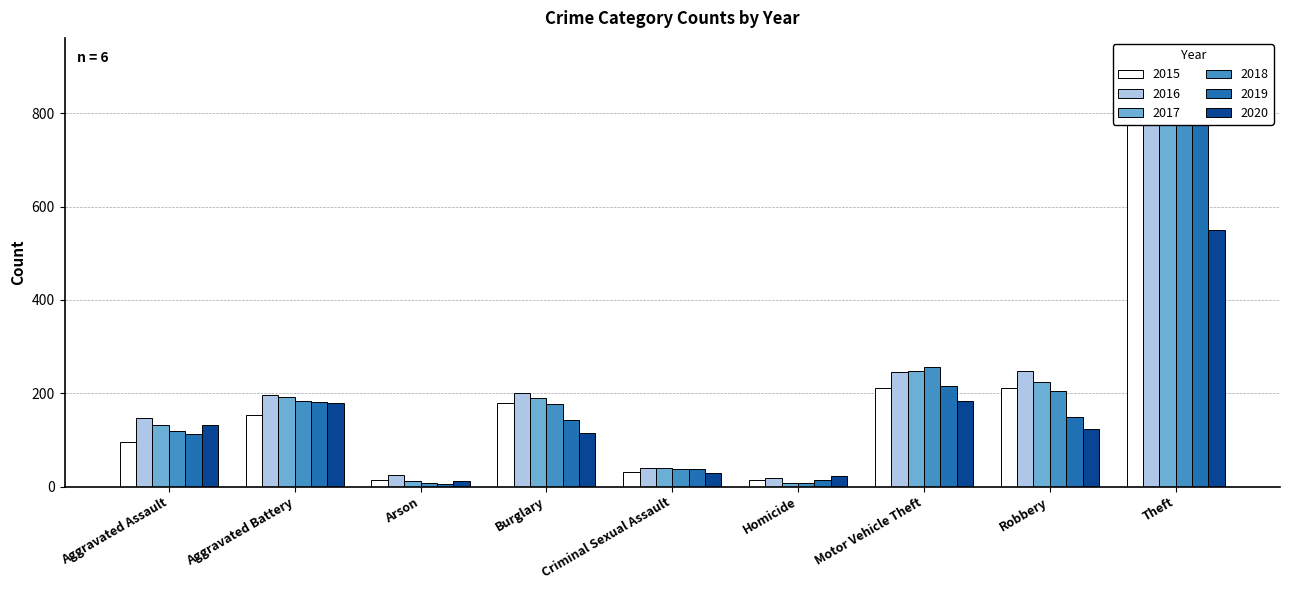

The 2020 series shows 28 at Criminal Sexual Assault. True or false?

True